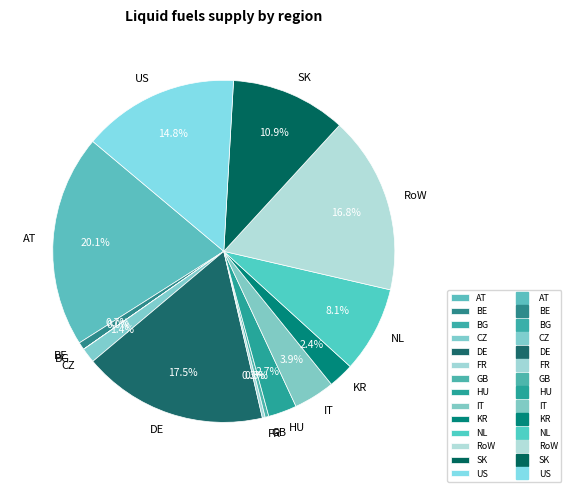

What percentage is the NL slice, to the nearest percent?

8%